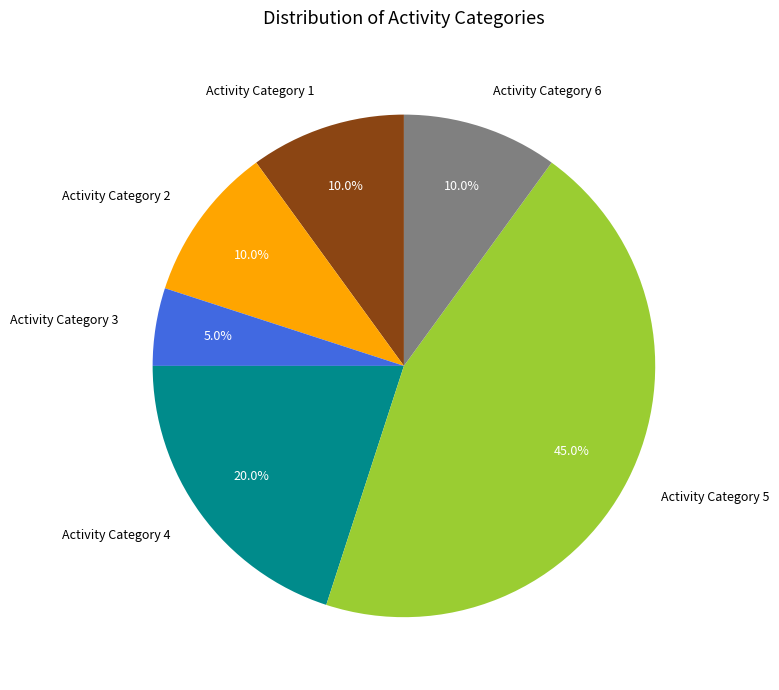

What is the total percentage of Activity Category 1 and Activity Category 6?

20.0%